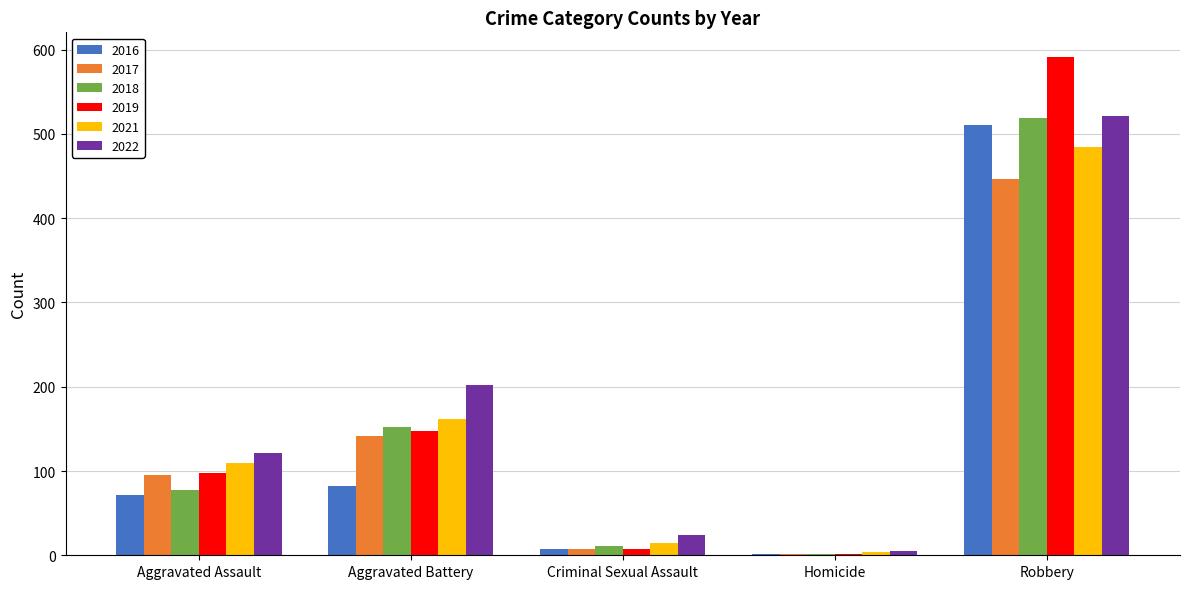

The value of 2022 at Robbery is 842. True or false?

False